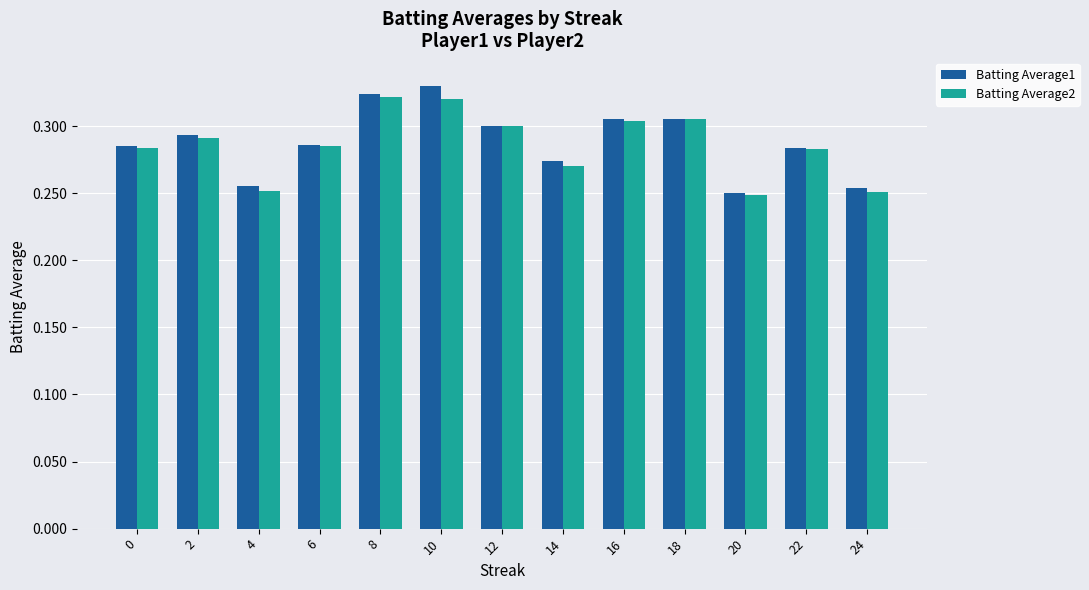

Count the Batting Average2 values in the range 0 to 1.

13